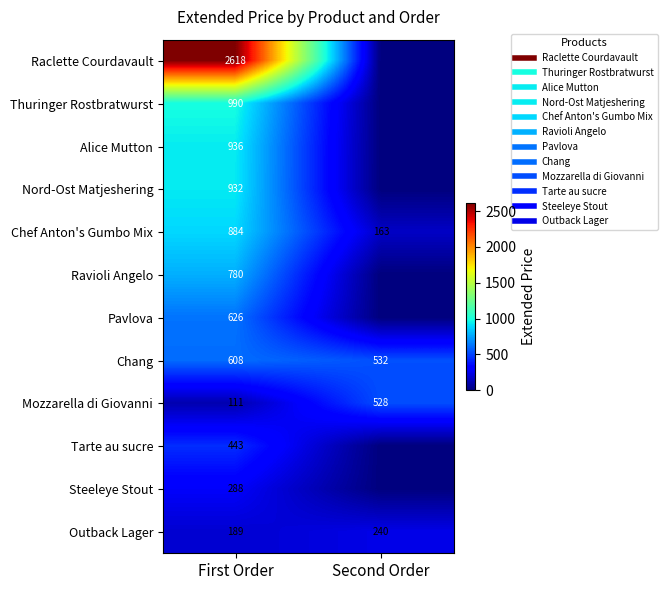

Which series changed the most between First Order and Second Order?

Raclette Courdavault